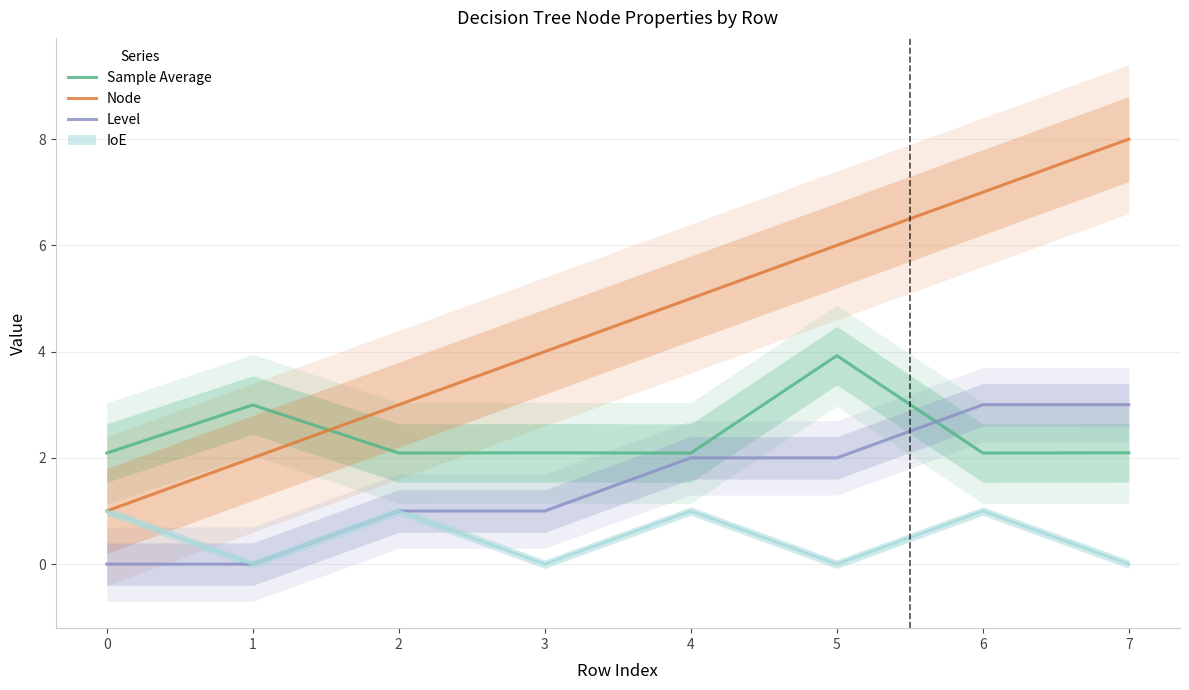

Does the chart display data point markers on the line(s)?

No